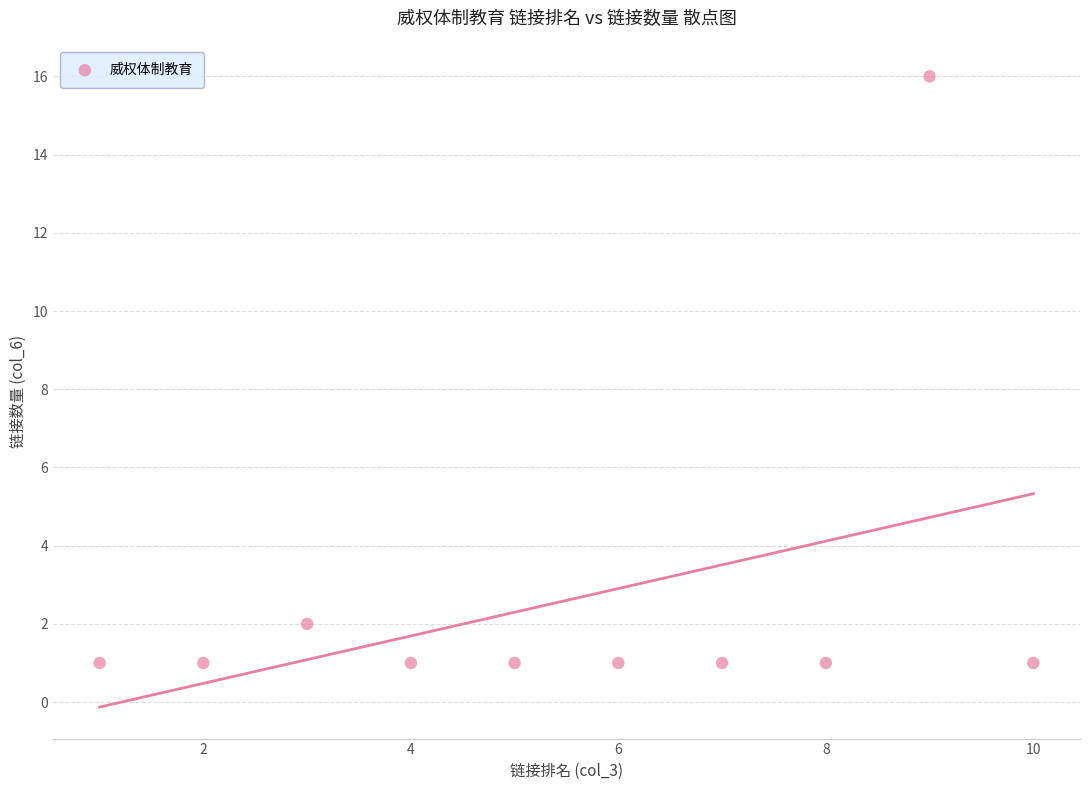

What is the average X value?

6